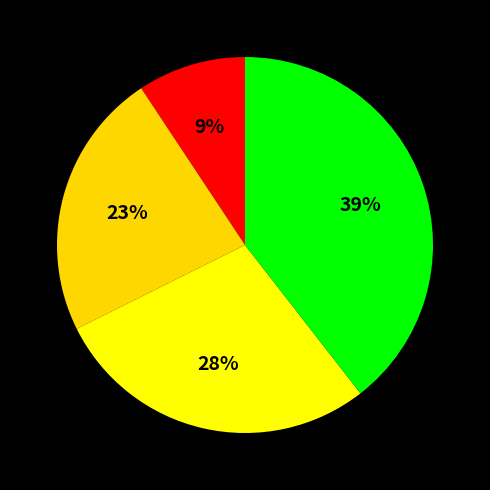

Which category has the smallest portion of the pie?

3